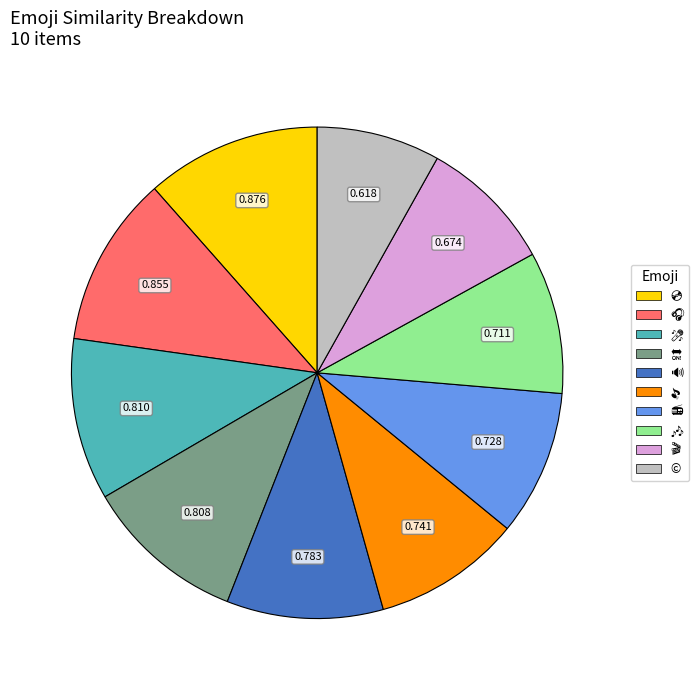

Is there any slice that represents more than half of the pie?

No